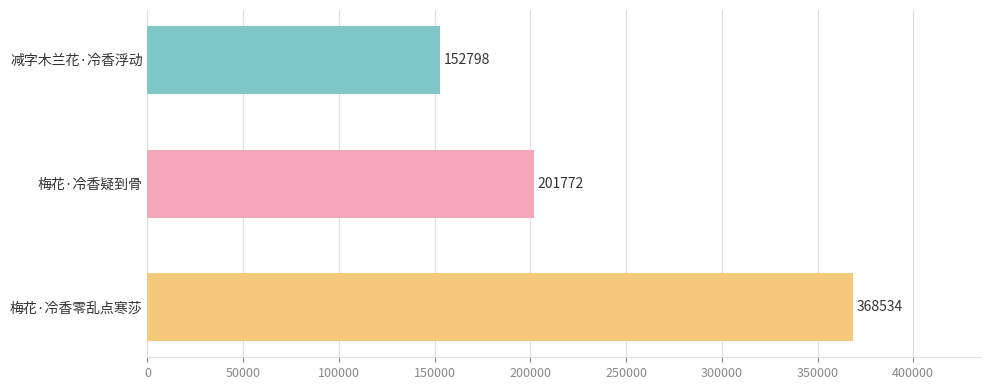

Reading top to bottom, extract all data points from this chart.

减字木兰花·冷香浮动=152798	梅花·冷香疑到骨=201772	梅花·冷香零乱点寒莎=368534